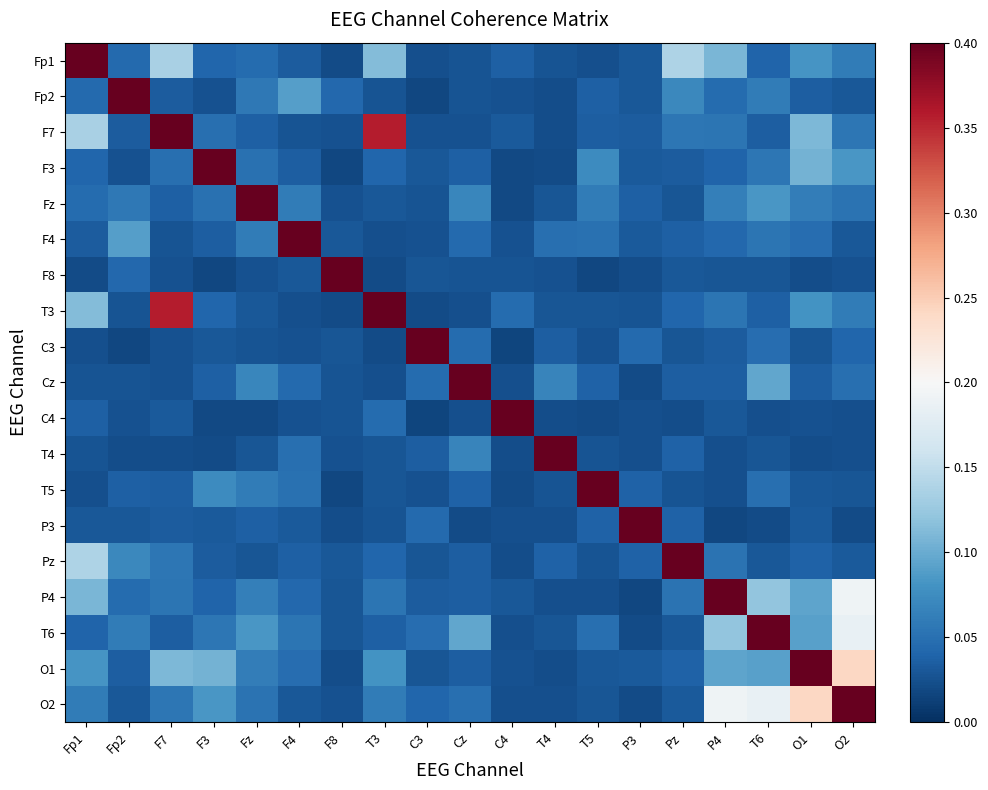

Reading left to right, list all the values displayed in this chart.

Fp1: Fp1=1.0	Fp2=0.0	F7=0.1	F3=0.0	Fz=0.0	F4=0.0	F8=0.0	T3=0.1	C3=0.0	Cz=0.0	C4=0.0	T4=0.0	T5=0.0	P3=0.0	Pz=0.1	P4=0.1	T6=0.0	O1=0.1	O2=0.1
Fp2: Fp1=0.0	Fp2=1.0	F7=0.0	F3=0.0	Fz=0.1	F4=0.1	F8=0.0	T3=0.0	C3=0.0	Cz=0.0	C4=0.0	T4=0.0	T5=0.0	P3=0.0	Pz=0.1	P4=0.0	T6=0.1	O1=0.0	O2=0.0
F7: Fp1=0.1	Fp2=0.0	F7=1.0	F3=0.0	Fz=0.0	F4=0.0	F8=0.0	T3=0.4	C3=0.0	Cz=0.0	C4=0.0	T4=0.0	T5=0.0	P3=0.0	Pz=0.1	P4=0.1	T6=0.0	O1=0.1	O2=0.1
F3: Fp1=0.0	Fp2=0.0	F7=0.0	F3=1.0	Fz=0.1	F4=0.0	F8=0.0	T3=0.0	C3=0.0	Cz=0.0	C4=0.0	T4=0.0	T5=0.1	P3=0.0	Pz=0.0	P4=0.0	T6=0.1	O1=0.1	O2=0.1
Fz: Fp1=0.0	Fp2=0.1	F7=0.0	F3=0.1	Fz=1.0	F4=0.1	F8=0.0	T3=0.0	C3=0.0	Cz=0.1	C4=0.0	T4=0.0	T5=0.1	P3=0.0	Pz=0.0	P4=0.1	T6=0.1	O1=0.1	O2=0.1
F4: Fp1=0.0	Fp2=0.1	F7=0.0	F3=0.0	Fz=0.1	F4=1.0	F8=0.0	T3=0.0	C3=0.0	Cz=0.0	C4=0.0	T4=0.0	T5=0.1	P3=0.0	Pz=0.0	P4=0.0	T6=0.1	O1=0.0	O2=0.0
F8: Fp1=0.0	Fp2=0.0	F7=0.0	F3=0.0	Fz=0.0	F4=0.0	F8=1.0	T3=0.0	C3=0.0	Cz=0.0	C4=0.0	T4=0.0	T5=0.0	P3=0.0	Pz=0.0	P4=0.0	T6=0.0	O1=0.0	O2=0.0
T3: Fp1=0.1	Fp2=0.0	F7=0.4	F3=0.0	Fz=0.0	F4=0.0	F8=0.0	T3=1.0	C3=0.0	Cz=0.0	C4=0.0	T4=0.0	T5=0.0	P3=0.0	Pz=0.0	P4=0.1	T6=0.0	O1=0.1	O2=0.1
C3: Fp1=0.0	Fp2=0.0	F7=0.0	F3=0.0	Fz=0.0	F4=0.0	F8=0.0	T3=0.0	C3=1.0	Cz=0.0	C4=0.0	T4=0.0	T5=0.0	P3=0.0	Pz=0.0	P4=0.0	T6=0.0	O1=0.0	O2=0.0
Cz: Fp1=0.0	Fp2=0.0	F7=0.0	F3=0.0	Fz=0.1	F4=0.0	F8=0.0	T3=0.0	C3=0.0	Cz=1.0	C4=0.0	T4=0.1	T5=0.0	P3=0.0	Pz=0.0	P4=0.0	T6=0.1	O1=0.0	O2=0.0
C4: Fp1=0.0	Fp2=0.0	F7=0.0	F3=0.0	Fz=0.0	F4=0.0	F8=0.0	T3=0.0	C3=0.0	Cz=0.0	C4=1.0	T4=0.0	T5=0.0	P3=0.0	Pz=0.0	P4=0.0	T6=0.0	O1=0.0	O2=0.0
T4: Fp1=0.0	Fp2=0.0	F7=0.0	F3=0.0	Fz=0.0	F4=0.0	F8=0.0	T3=0.0	C3=0.0	Cz=0.1	C4=0.0	T4=1.0	T5=0.0	P3=0.0	Pz=0.0	P4=0.0	T6=0.0	O1=0.0	O2=0.0
T5: Fp1=0.0	Fp2=0.0	F7=0.0	F3=0.1	Fz=0.1	F4=0.1	F8=0.0	T3=0.0	C3=0.0	Cz=0.0	C4=0.0	T4=0.0	T5=1.0	P3=0.0	Pz=0.0	P4=0.0	T6=0.0	O1=0.0	O2=0.0
P3: Fp1=0.0	Fp2=0.0	F7=0.0	F3=0.0	Fz=0.0	F4=0.0	F8=0.0	T3=0.0	C3=0.0	Cz=0.0	C4=0.0	T4=0.0	T5=0.0	P3=1.0	Pz=0.0	P4=0.0	T6=0.0	O1=0.0	O2=0.0
Pz: Fp1=0.1	Fp2=0.1	F7=0.1	F3=0.0	Fz=0.0	F4=0.0	F8=0.0	T3=0.0	C3=0.0	Cz=0.0	C4=0.0	T4=0.0	T5=0.0	P3=0.0	Pz=1.0	P4=0.1	T6=0.0	O1=0.0	O2=0.0
P4: Fp1=0.1	Fp2=0.0	F7=0.1	F3=0.0	Fz=0.1	F4=0.0	F8=0.0	T3=0.1	C3=0.0	Cz=0.0	C4=0.0	T4=0.0	T5=0.0	P3=0.0	Pz=0.1	P4=1.0	T6=0.1	O1=0.1	O2=0.2
T6: Fp1=0.0	Fp2=0.1	F7=0.0	F3=0.1	Fz=0.1	F4=0.1	F8=0.0	T3=0.0	C3=0.0	Cz=0.1	C4=0.0	T4=0.0	T5=0.0	P3=0.0	Pz=0.0	P4=0.1	T6=1.0	O1=0.1	O2=0.2
O1: Fp1=0.1	Fp2=0.0	F7=0.1	F3=0.1	Fz=0.1	F4=0.0	F8=0.0	T3=0.1	C3=0.0	Cz=0.0	C4=0.0	T4=0.0	T5=0.0	P3=0.0	Pz=0.0	P4=0.1	T6=0.1	O1=1.0	O2=0.2
O2: Fp1=0.1	Fp2=0.0	F7=0.1	F3=0.1	Fz=0.1	F4=0.0	F8=0.0	T3=0.1	C3=0.0	Cz=0.0	C4=0.0	T4=0.0	T5=0.0	P3=0.0	Pz=0.0	P4=0.2	T6=0.2	O1=0.2	O2=1.0